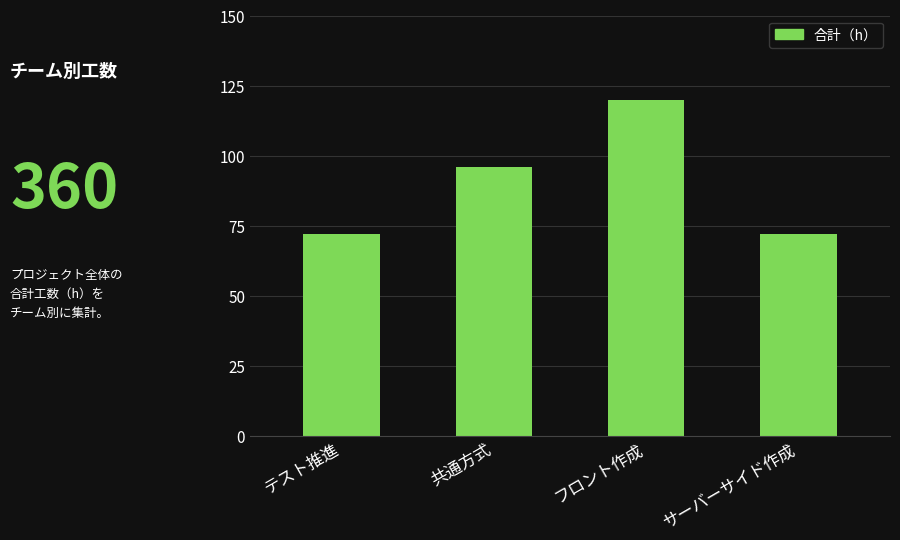

Count the number of categories in the chart.

4